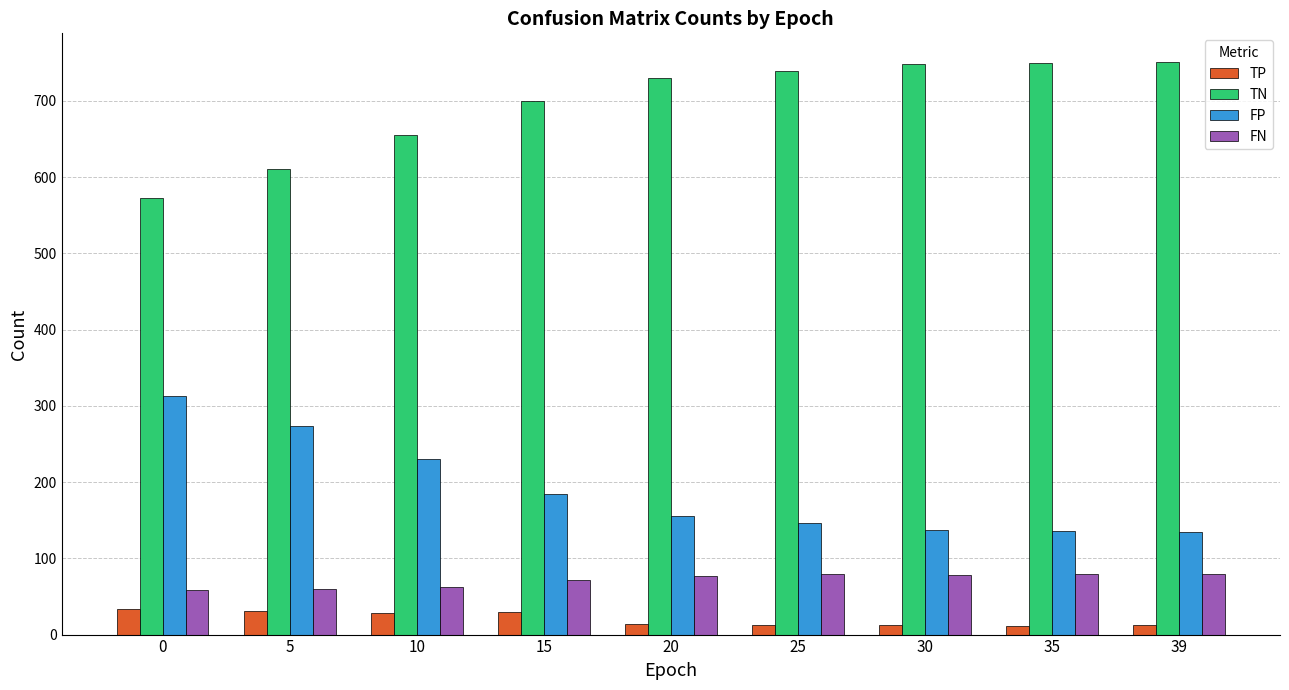

At how many categories does at least one series exceed 218?

9